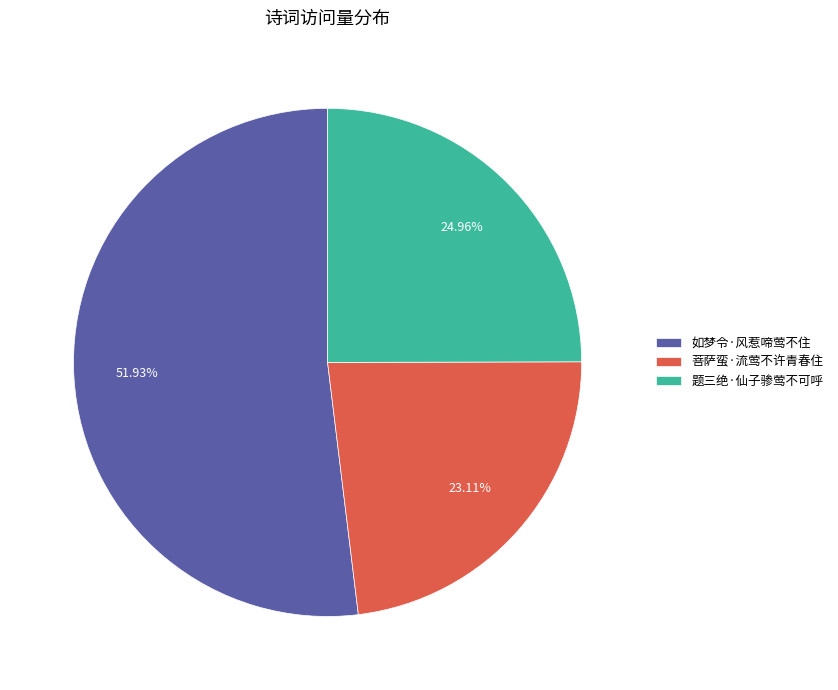

To the nearest percent, what is the difference between the largest and smallest slice percentages?

29%